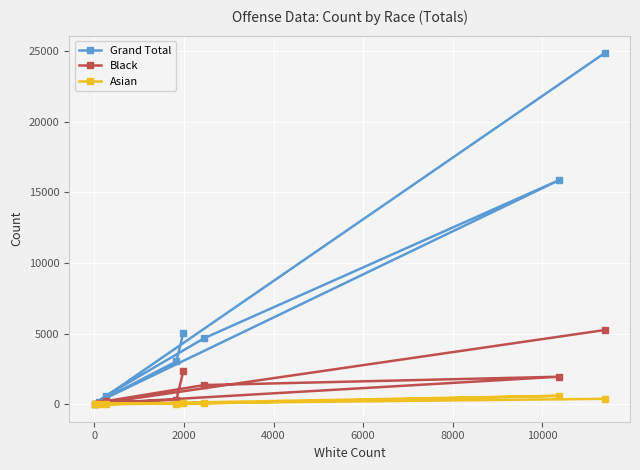

Which series has the widest spread of values?

Grand Total